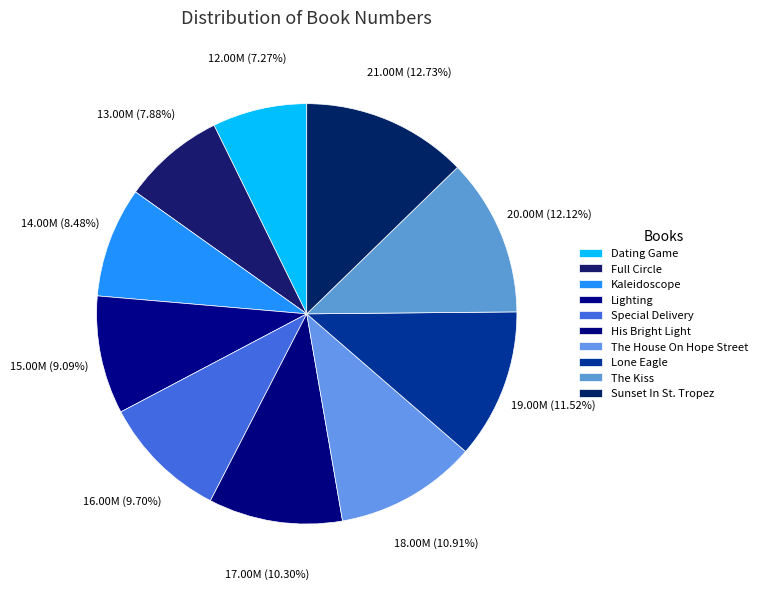

Count the number of slices in the pie.

10